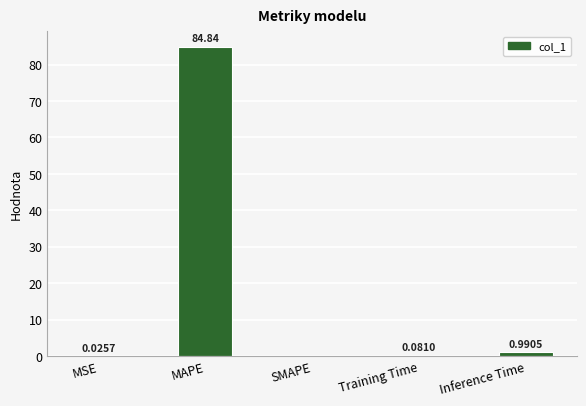

At which label is the value closest to 42?

Inference Time